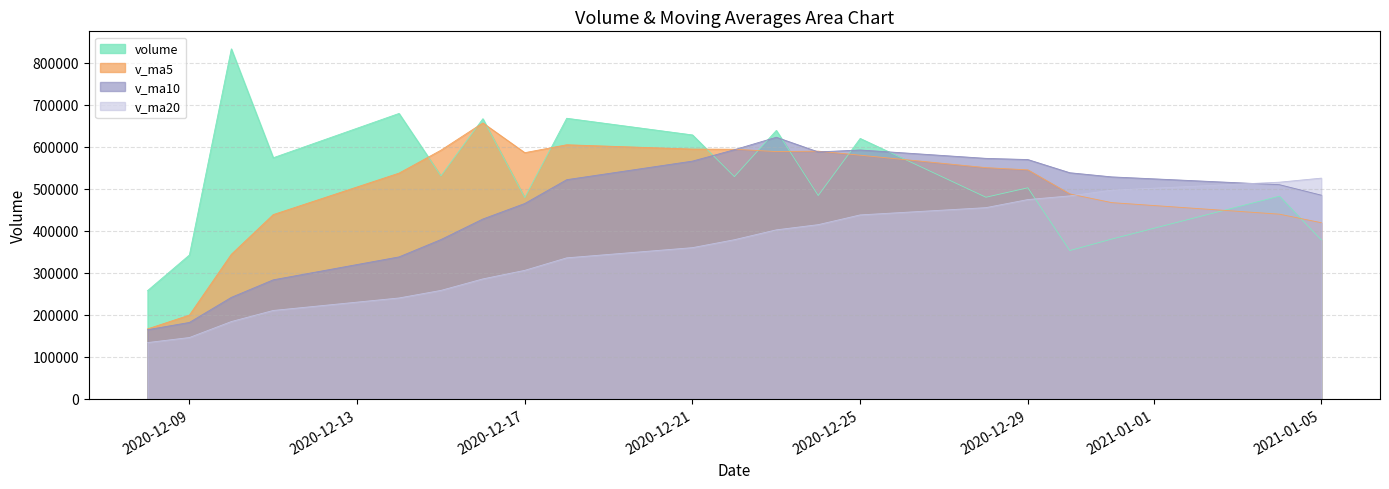

How many distinct data groups are displayed?

4